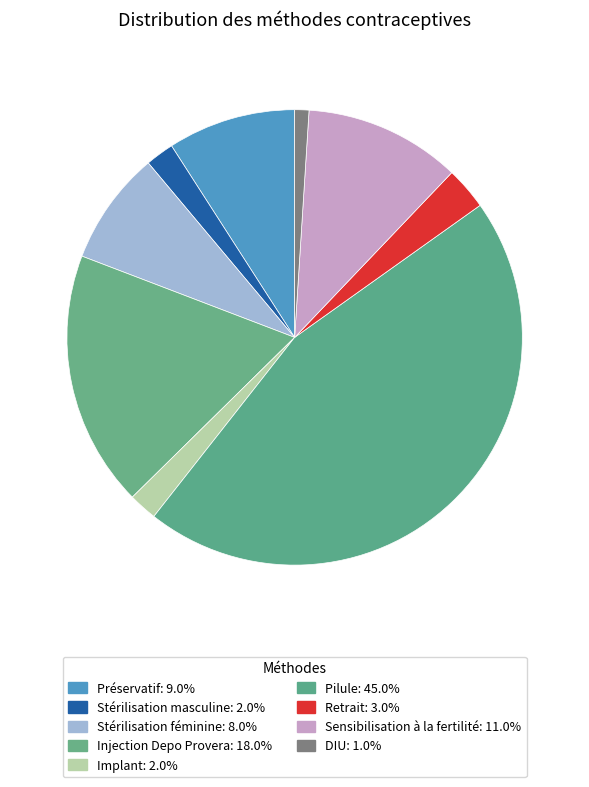

True or false: Stérilisation masculine accounts for 1% of the total.

False